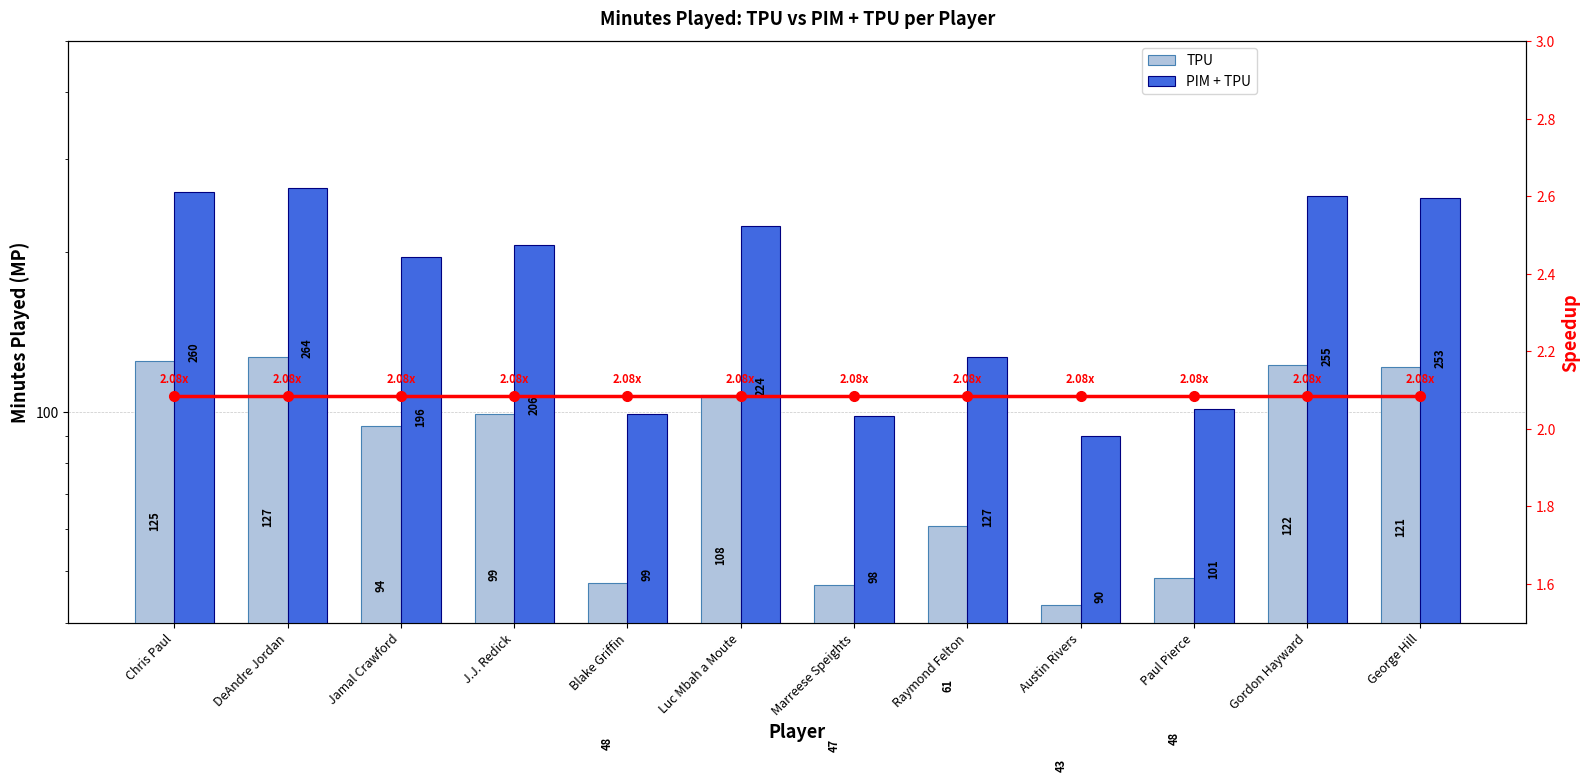

What is the total value across all series at Jamal Crawford?

292.2